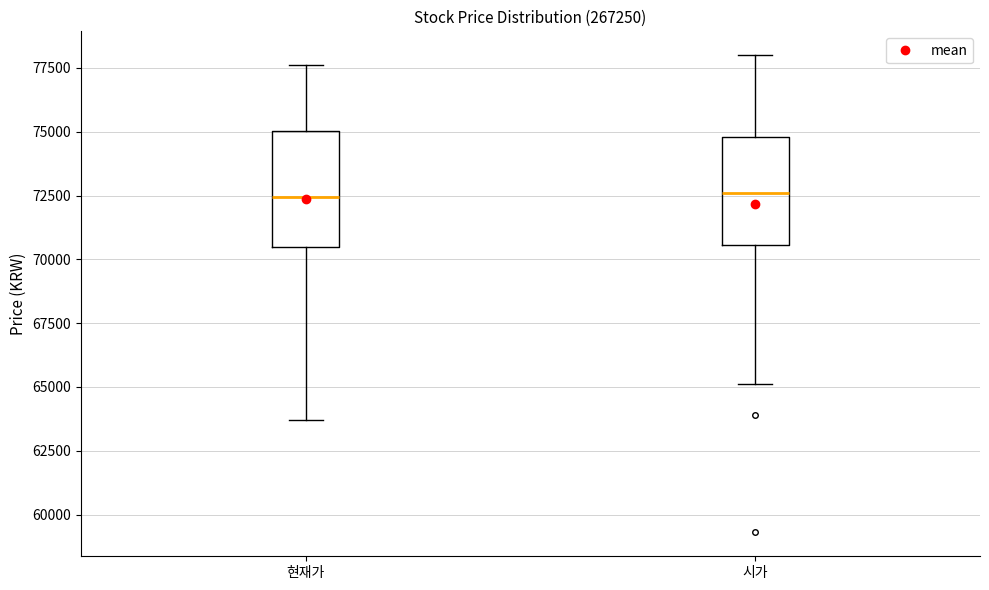

Reading left to right, read every box against the y-axis: the position of its median line, the range the box covers, and the ends of its whiskers. The values are not printed on the chart, so give them approximately, as read against the axis.

현재가: median 72500, box 70500 to 75000, whiskers 63500 to 77500
시가: median 72500, box 70500 to 75000, whiskers 65000 to 78000